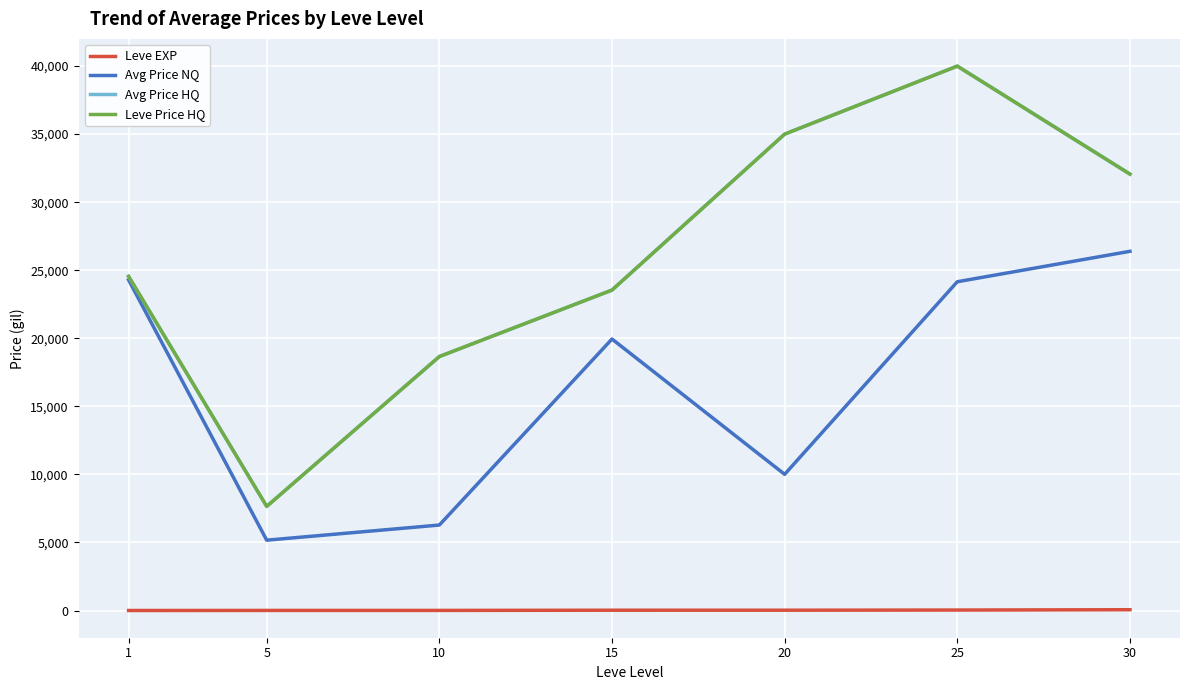

Is this an area chart (filled region under the line)?

No